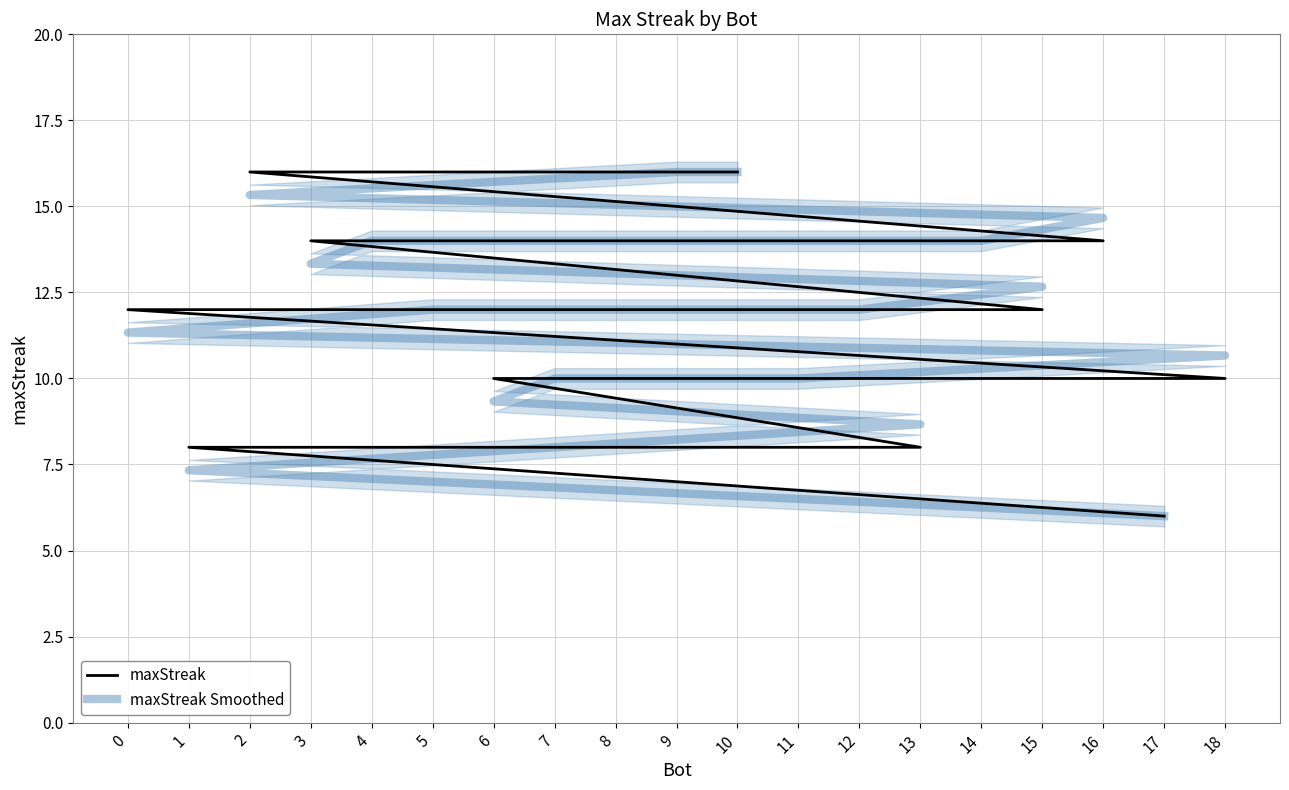

Between 11 and 6, which series saw the biggest shift?

maxStreak Smoothed